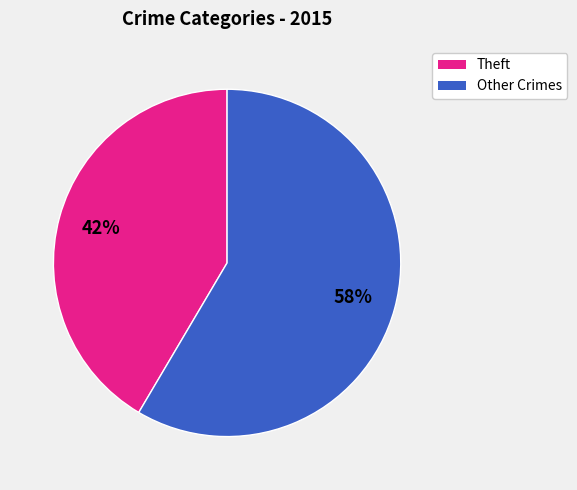

Is there a majority slice in this chart?

Yes